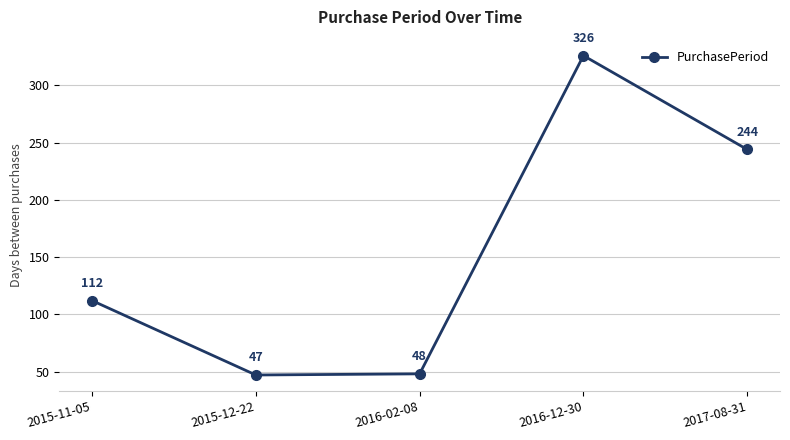

How many data points are less than 112?

2